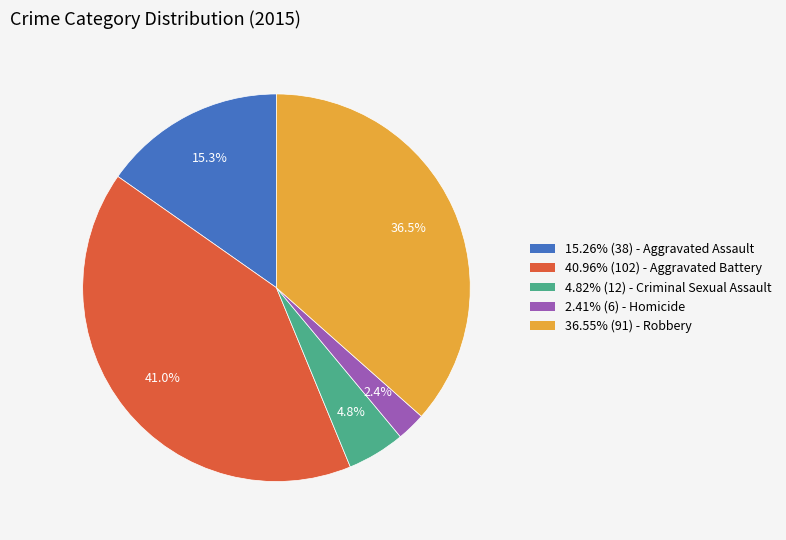

Is there a majority slice in this chart?

No